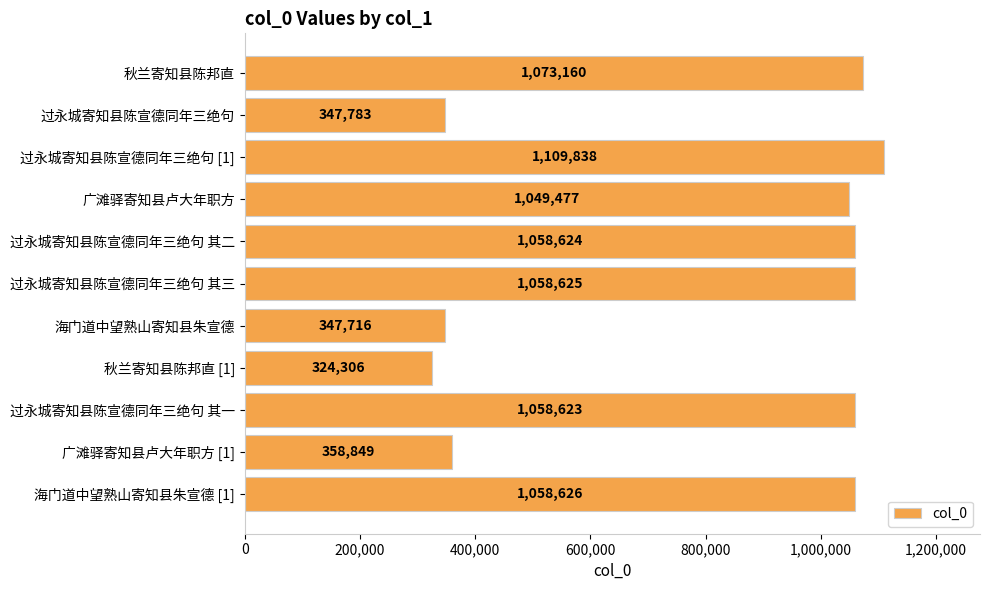

Which category has the highest value across all series?

过永城寄知县陈宣德同年三绝句 [1]